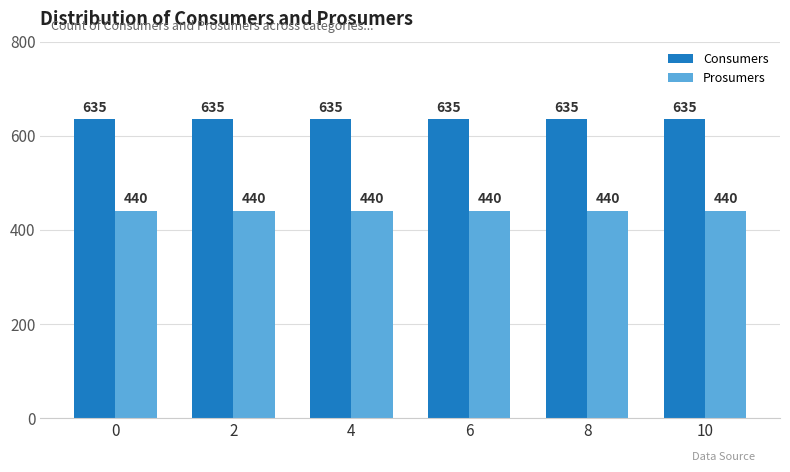

Reading left to right, list all the values displayed in this chart.

Consumers: 635	635	635	635	635	635
Prosumers: 440	440	440	440	440	440